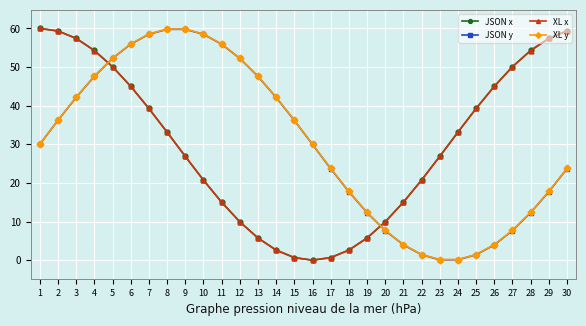

At how many categories does at least one series exceed 16?

27